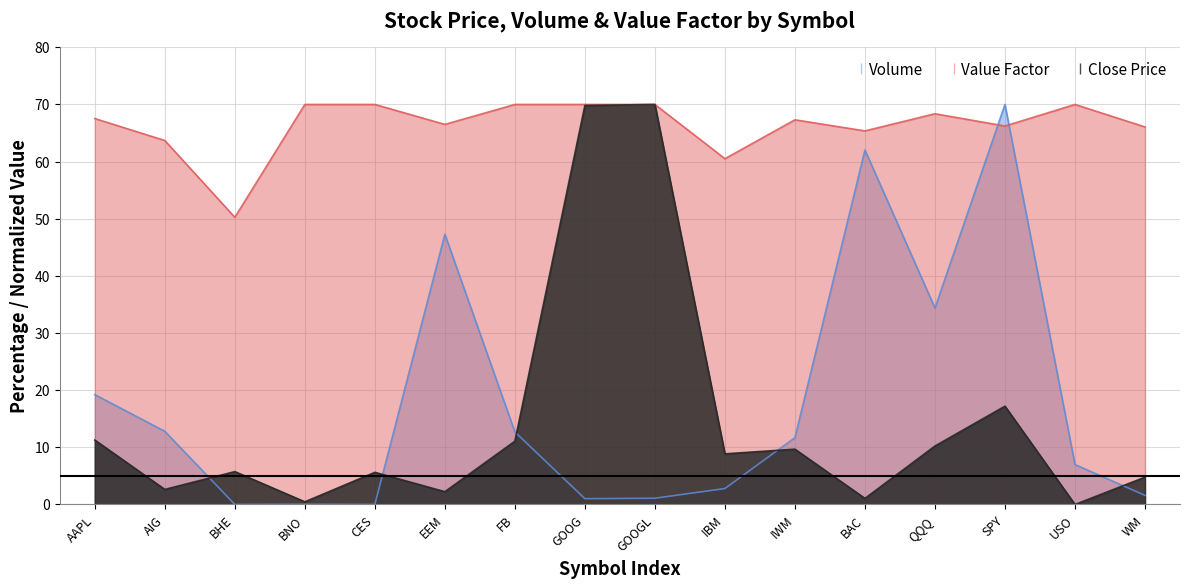

Reading left to right, extract all data points from this chart.

Close Price: AAPL=11.3	AIG=2.6	BHE=5.8	BNO=0.5	CES=5.6	EEM=2.2	FB=11.1	GOOG=69.8	GOOGL=70.0	IBM=8.9	IWM=9.7	BAC=1.1	QQQ=10.2	SPY=17.2	USO=0.0	WM=4.8
Volume: AAPL=19.2	AIG=12.8	BHE=0.0	BNO=0.0	CES=0.0	EEM=47.3	FB=12.7	GOOG=1.0	GOOGL=1.1	IBM=2.8	IWM=11.7	BAC=62.0	QQQ=34.4	SPY=70.0	USO=7.0	WM=1.6
Value Factor: AAPL=67.5	AIG=63.7	BHE=50.3	BNO=70.0	CES=70.0	EEM=66.5	FB=70.0	GOOG=70.0	GOOGL=70.0	IBM=60.5	IWM=67.3	BAC=65.4	QQQ=68.4	SPY=66.2	USO=70.0	WM=66.1